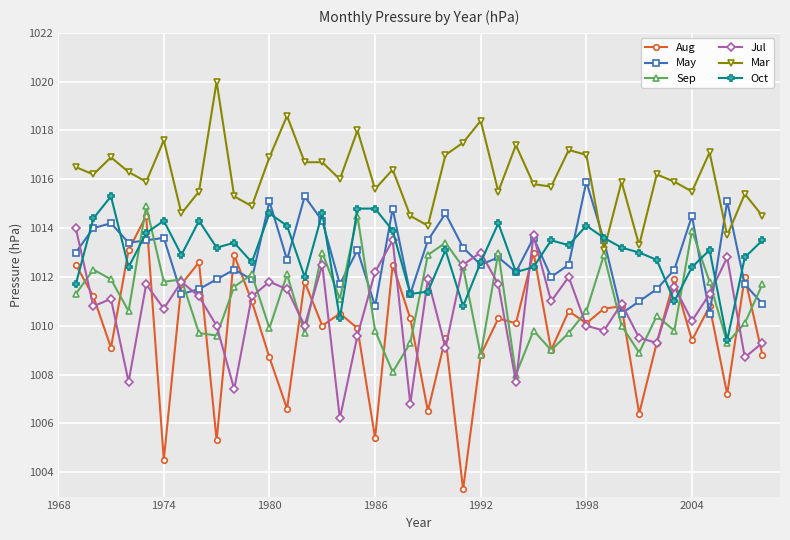

Which series has the widest spread of values?

Aug